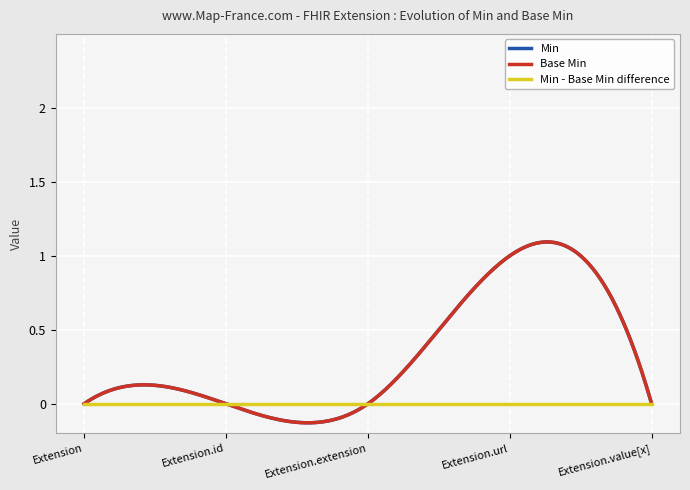

Is this an area chart (filled region under the line)?

No